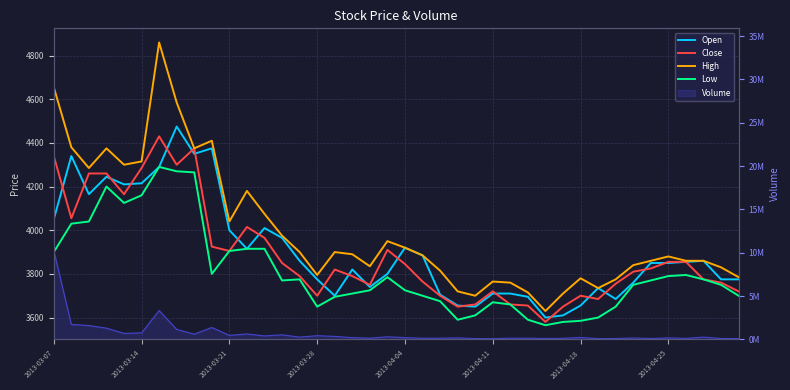

True or false: Open and High intersect in this chart.

False